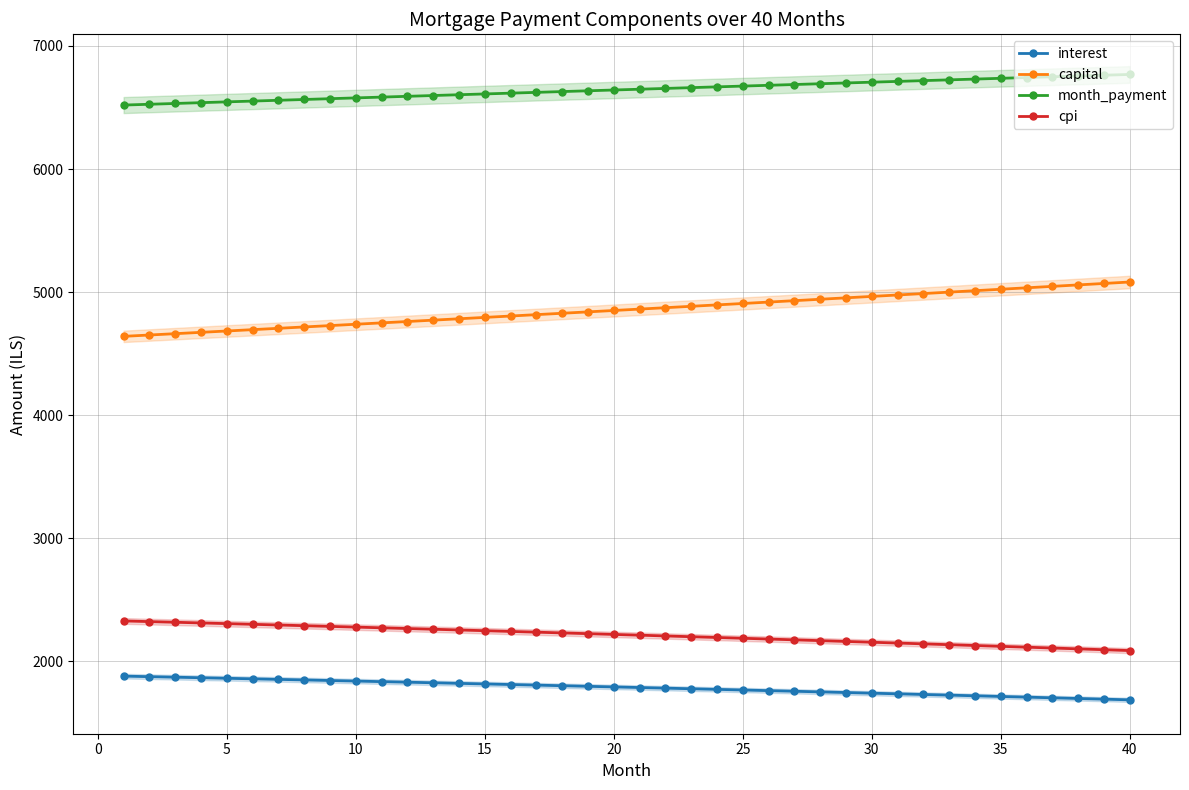

What is the difference between the second highest and minimum values in the month_payment series?

242.5